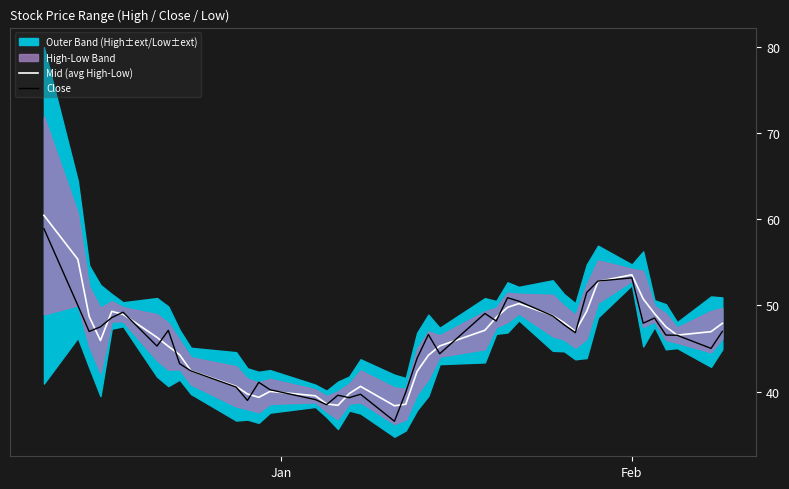

How many data points in Close are above 46?

23